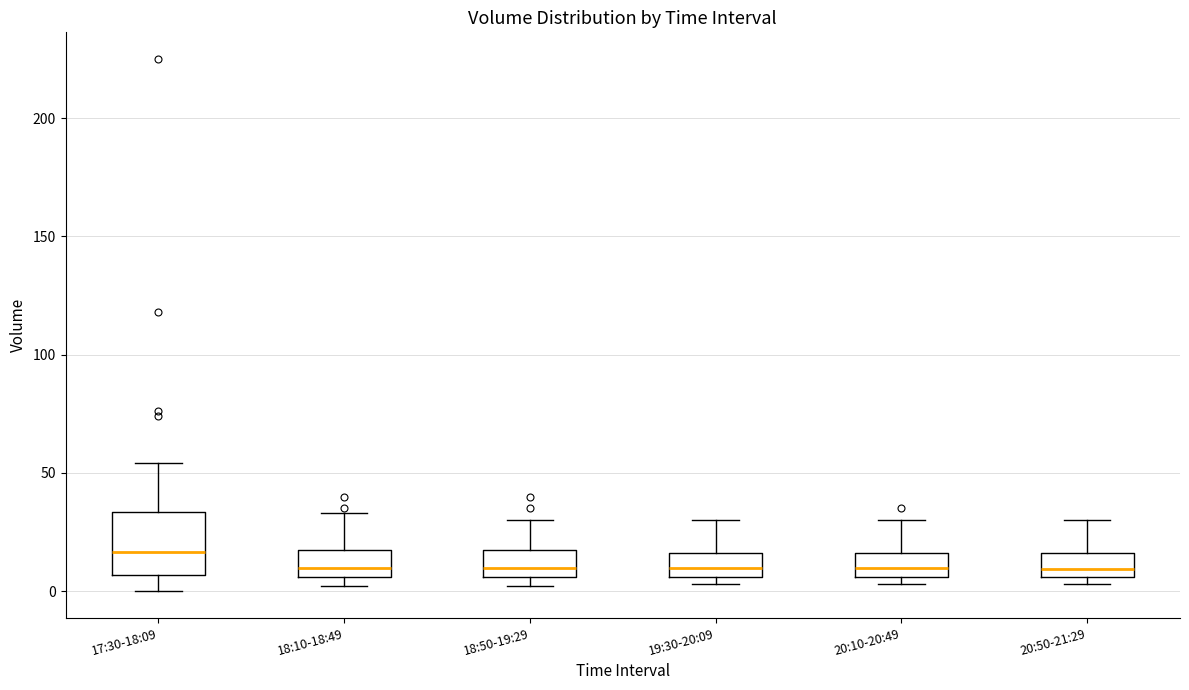

Reading left to right, transcribe this box plot: for each box, give where its median line is, the range the box spans, and where its two whiskers end, as read against the y-axis. The values are not printed on the chart, so give them approximately, as read against the axis.

17:30-18:09: median 15, box 5 to 35, whiskers 0 to 55
18:10-18:49: median 10, box 5 to 15, whiskers 0 to 35
18:50-19:29: median 10, box 5 to 15, whiskers 0 to 30
19:30-20:09: median 10, box 5 to 15, whiskers 5 (just below the box's lower edge) to 30
20:10-20:49: median 10, box 5 to 15, whiskers 5 (just below the box's lower edge) to 30
20:50-21:29: median 10, box 5 to 15, whiskers 5 (just below the box's lower edge) to 30